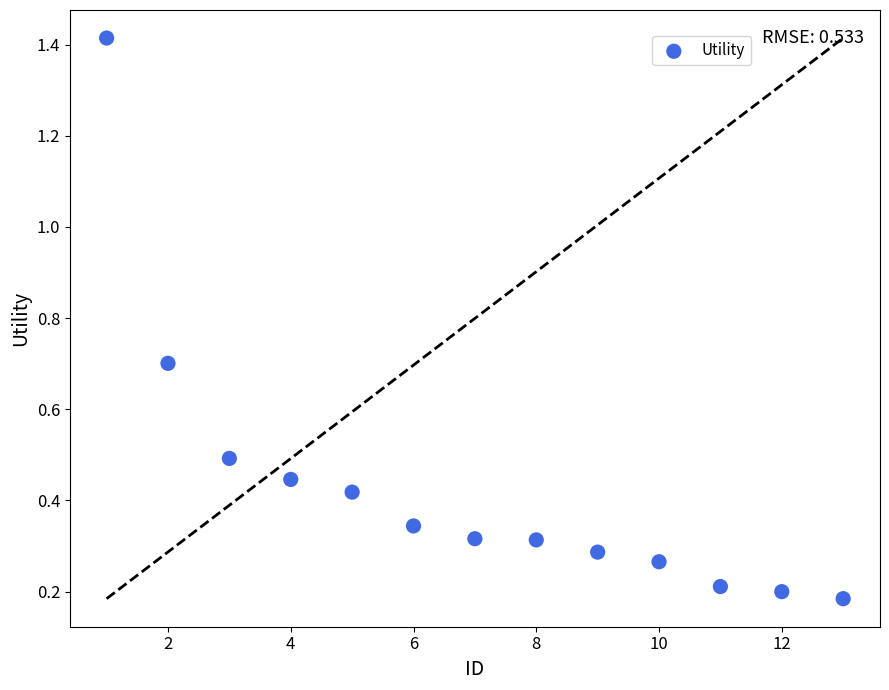

What is the range of Y values (max minus min)?

1.2